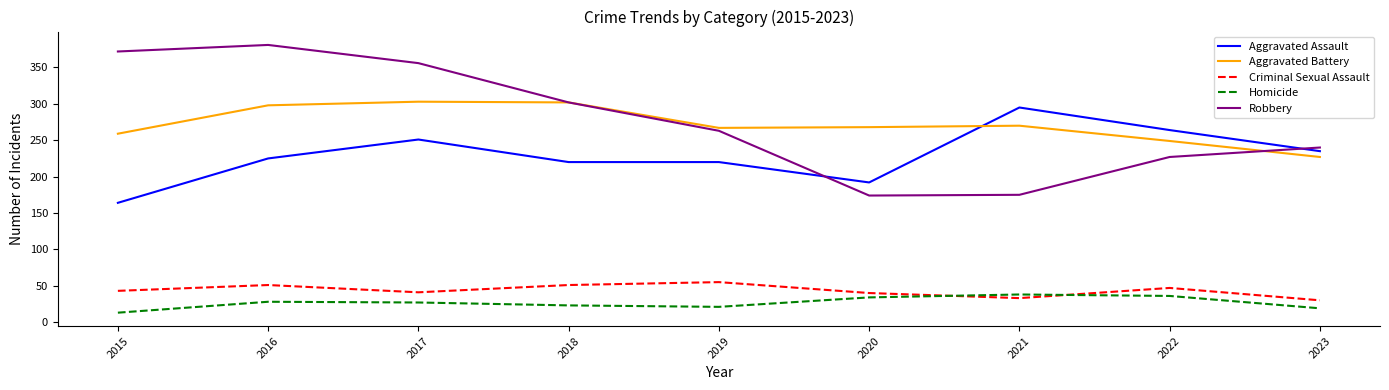

List the series in order of their peak value, lowest first.

Homicide, Criminal Sexual Assault, Aggravated Assault, Aggravated Battery, Robbery